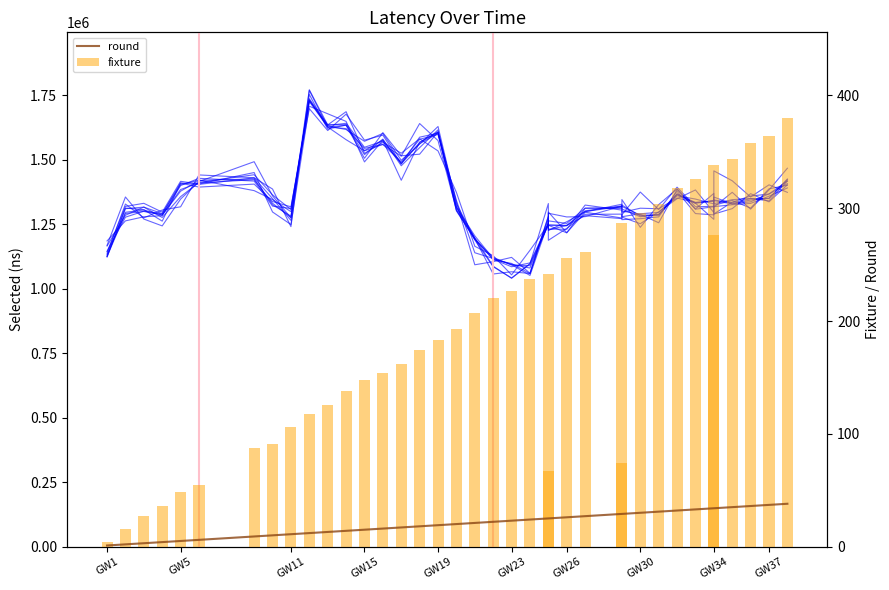

Which series has the largest range (max minus min)?

fixture